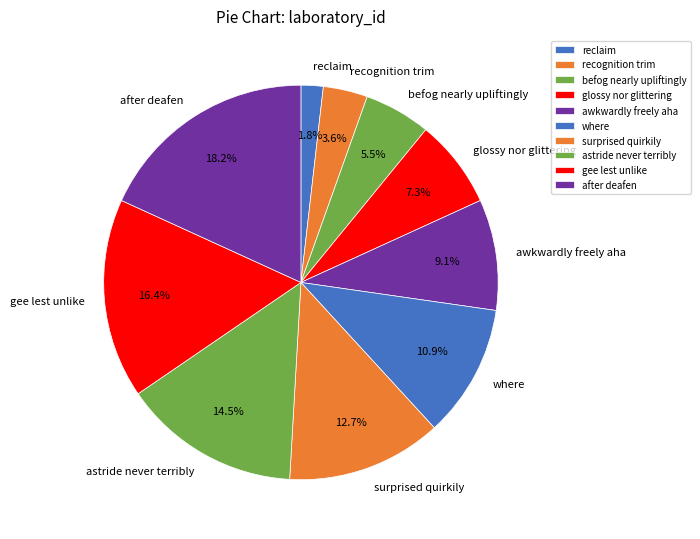

To the nearest percent, what is the difference between the largest and smallest slice percentages?

16%